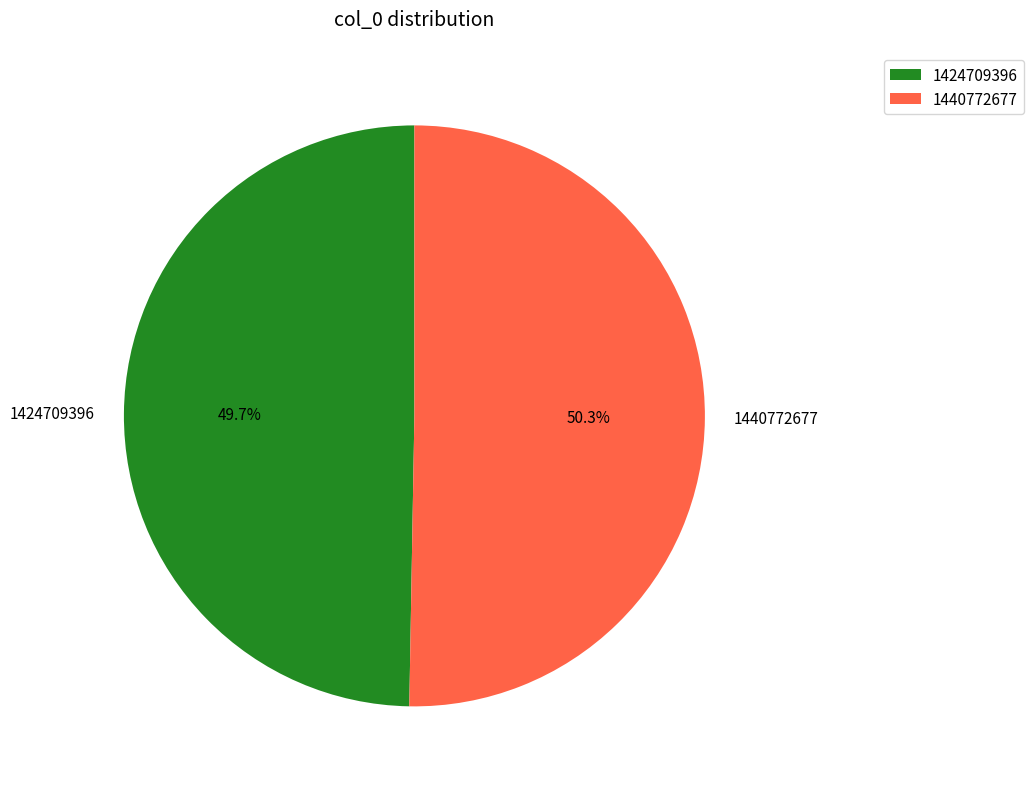

Combined, what portion of the pie is 1440772677 and 1424709396?

100.0%